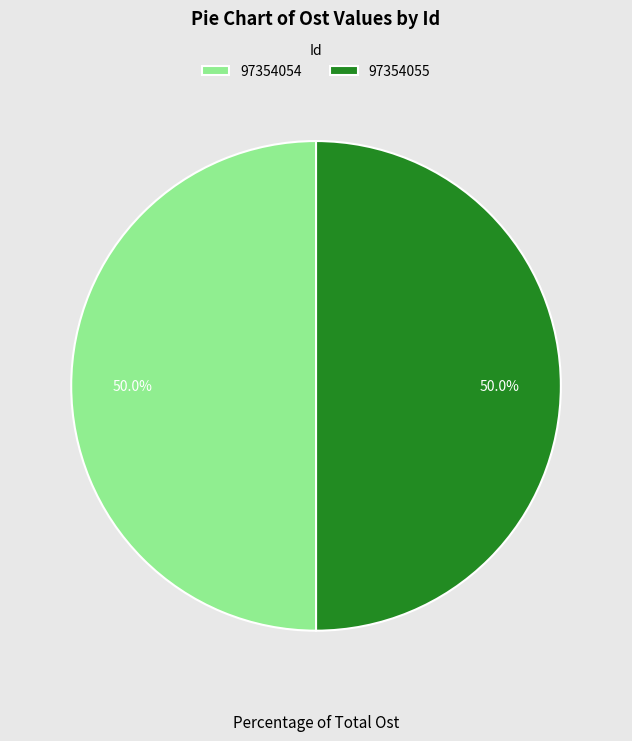

How many slices are in this pie chart?

2